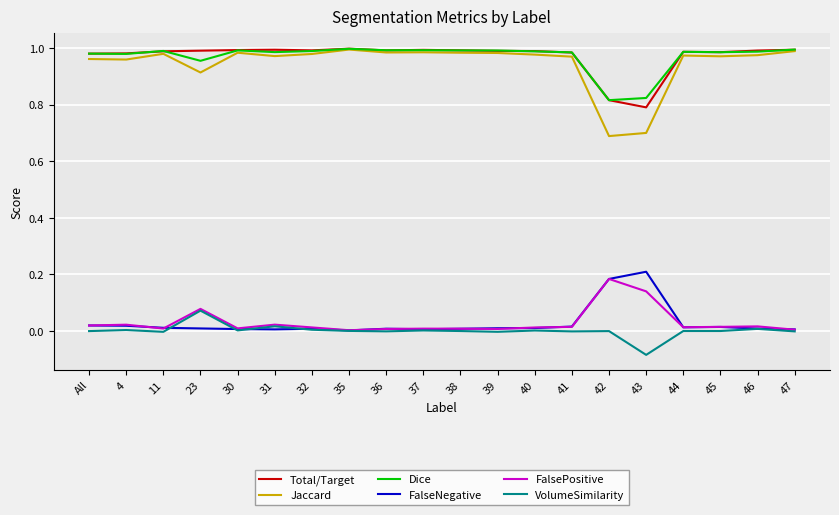

The Total/Target series shows 1.4 at 42. True or false?

False